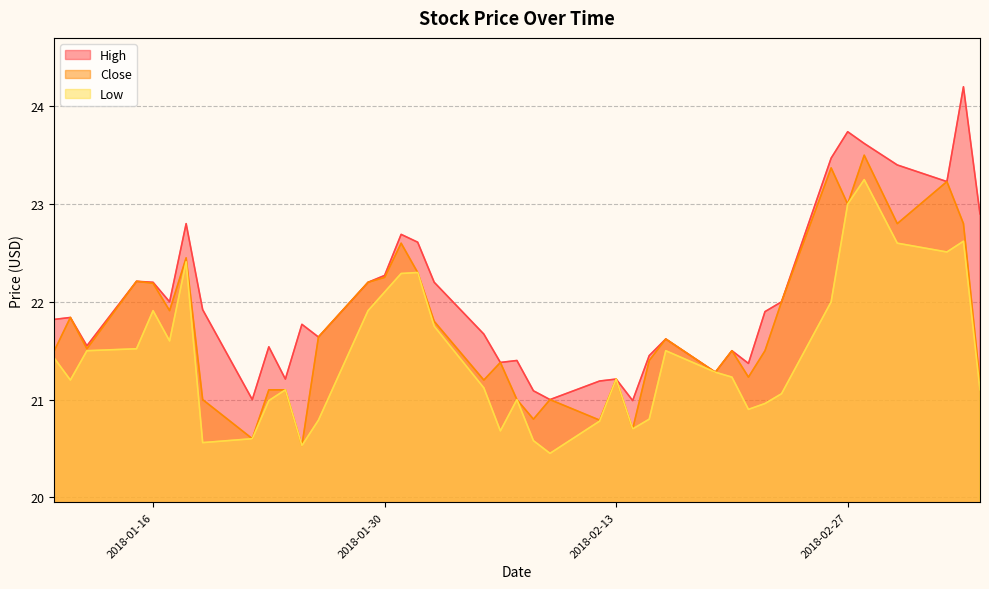

What is the value of the High point at the 22nd from the left?

21.1